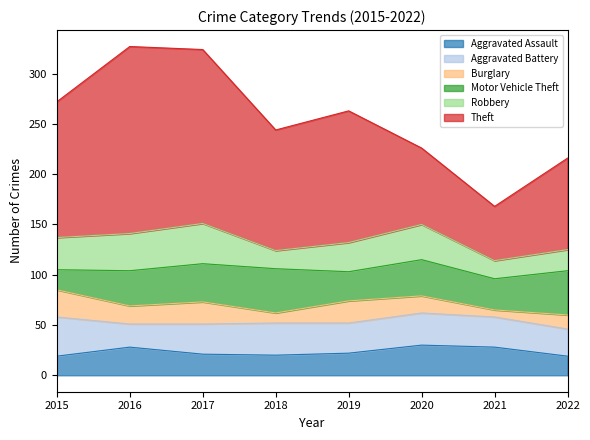

What is the minimum value for Robbery?

18